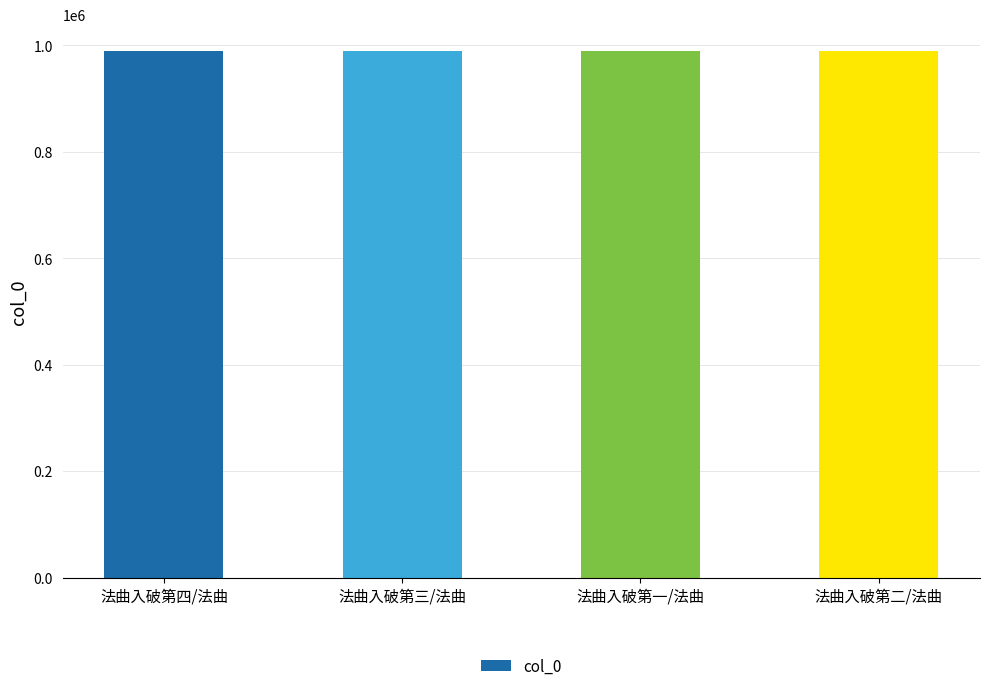

What is the approximate value at 法曲入破第三/法曲?

989934